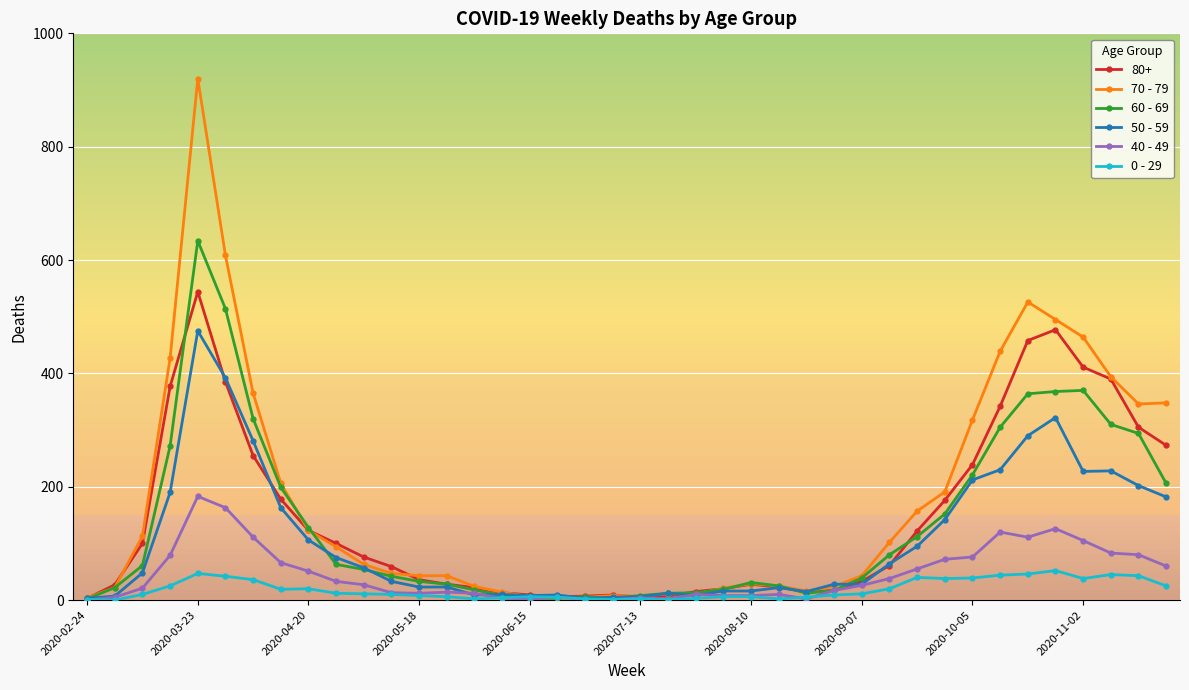

Does the chart display data point markers on the line(s)?

Yes